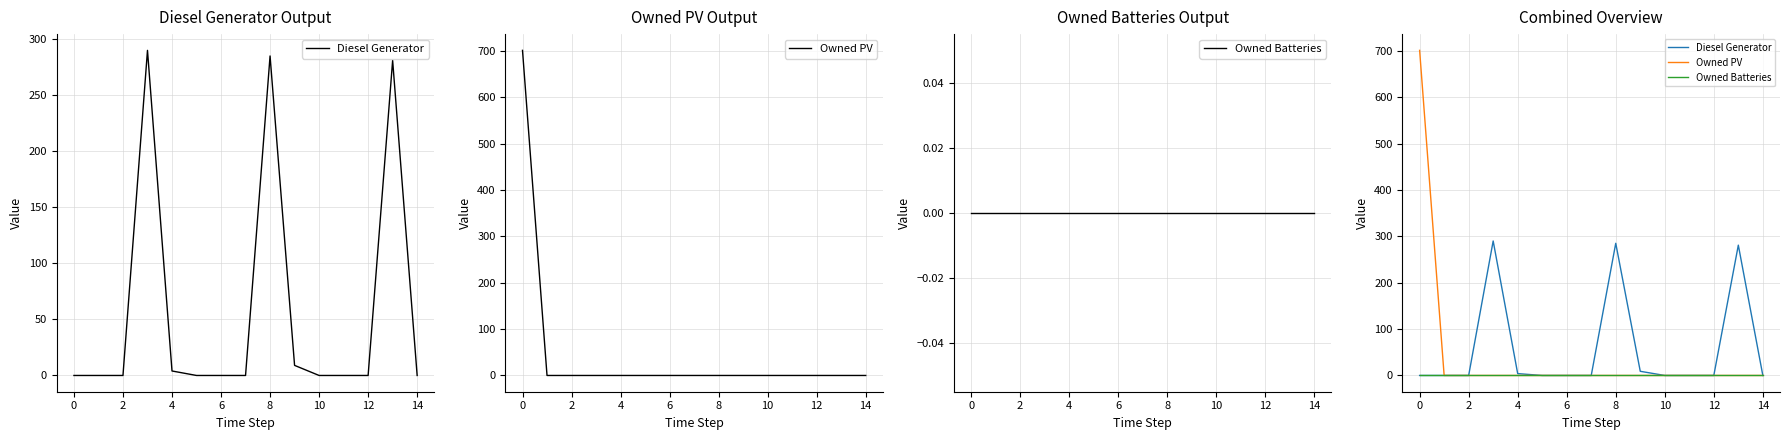

Reading left to right, transcribe all the data shown in this chart.

Diesel Generator: 0	0	0	290	4	0	0	0	285	9	0	0	0	281	0
Owned PV: 701	0	0	0	0	0	0	0	0	0	0	0	0	0	0
Owned Batteries: 0	0	0	0	0	0	0	0	0	0	0	0	0	0	0